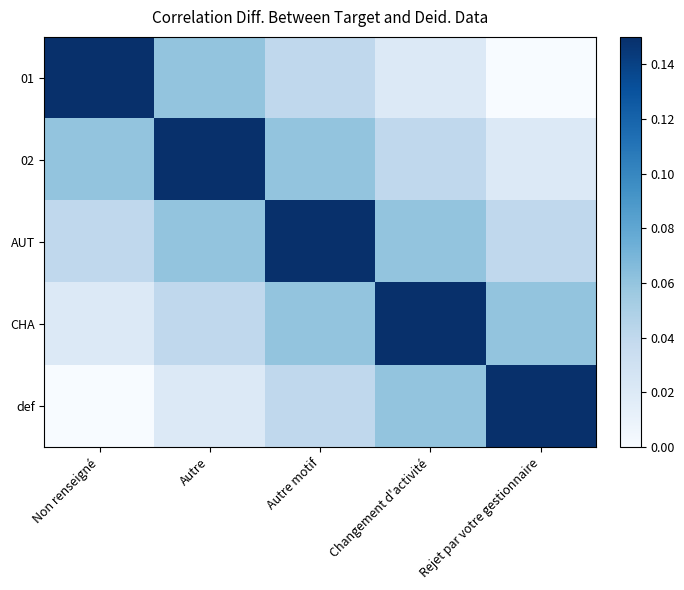

At which category does the chart reach its peak across all series?

Non renseigné